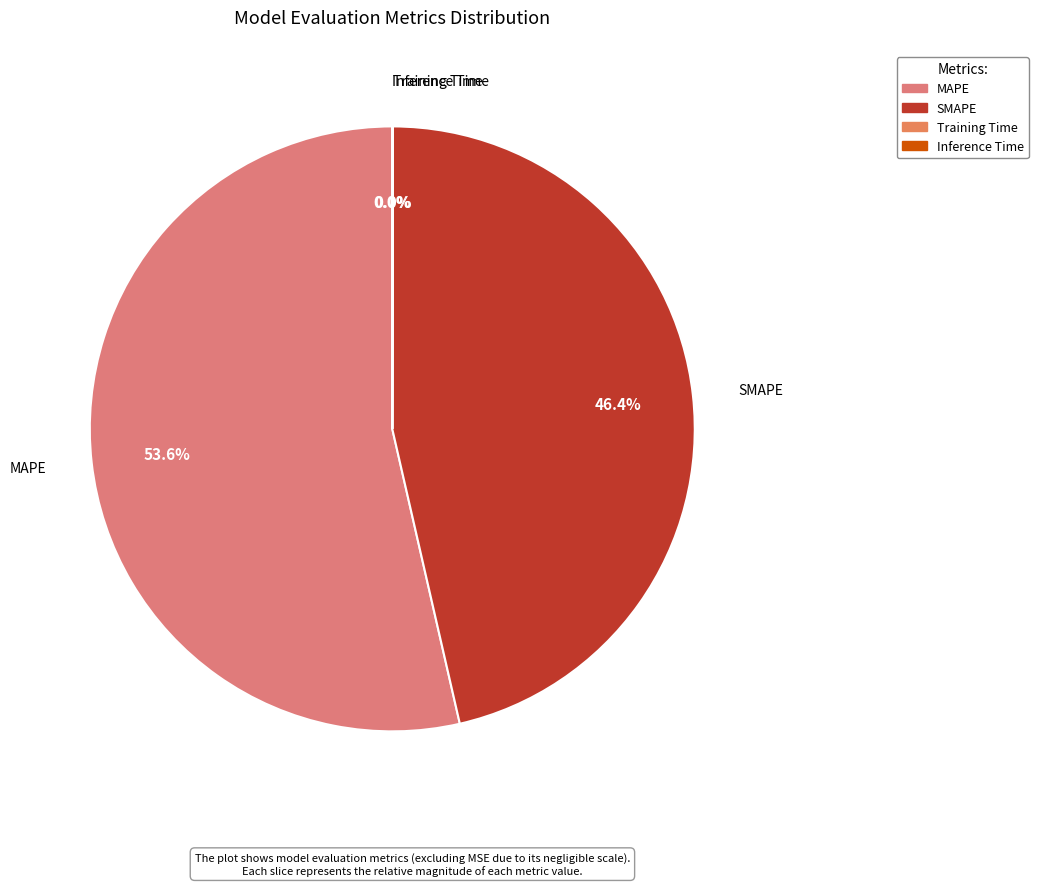

Which slice is the largest?

MAPE